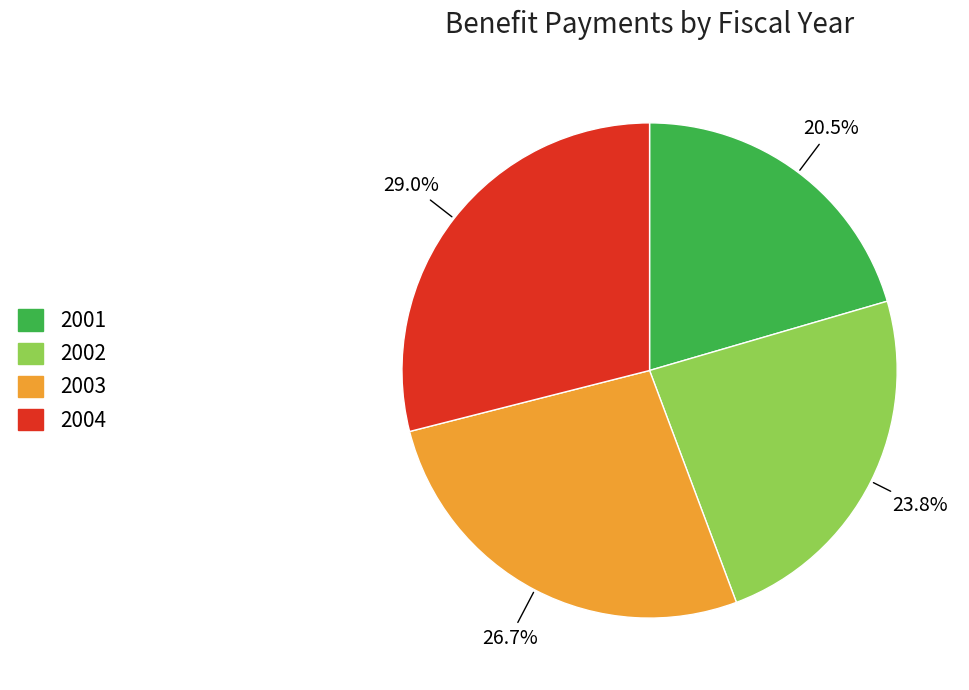

Does any single category account for the majority?

No